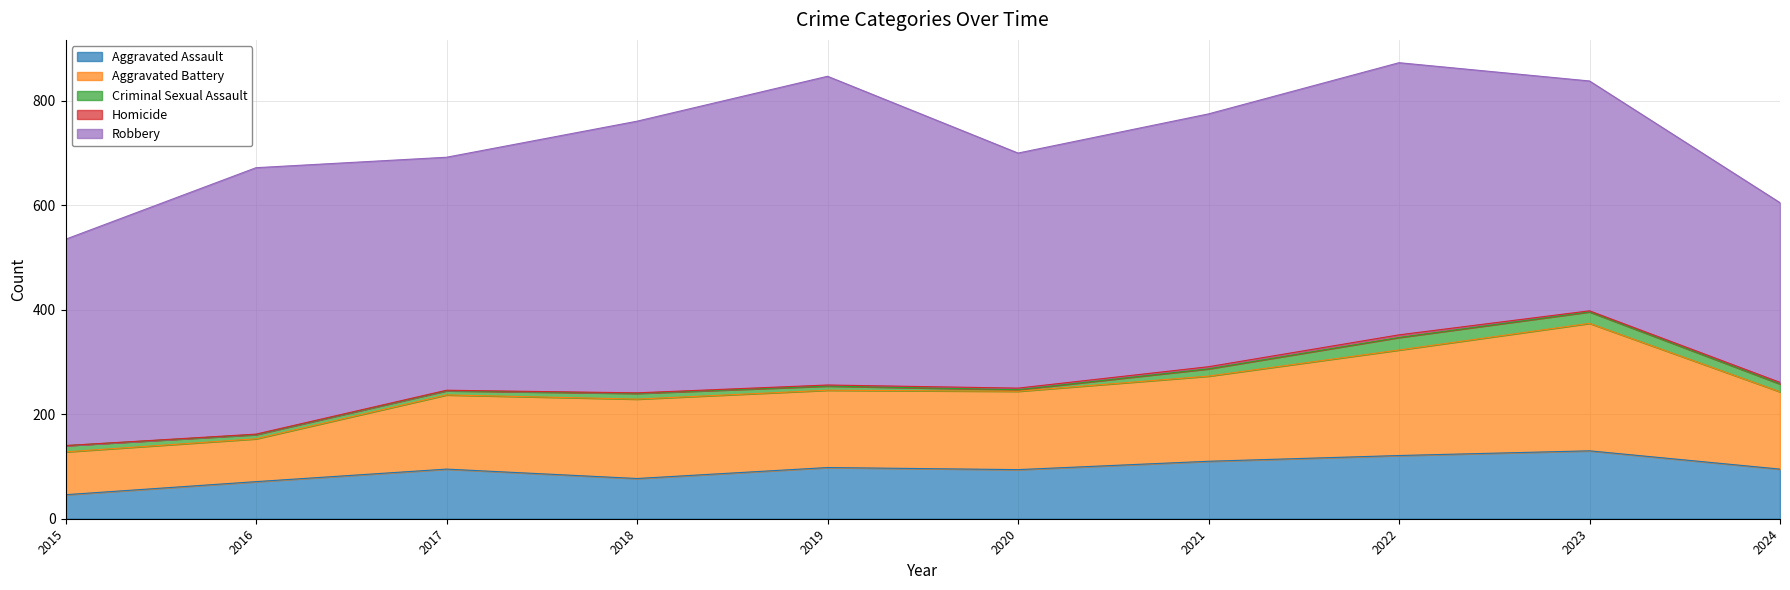

List the series in order of their peak value, lowest first.

Homicide, Criminal Sexual Assault, Aggravated Assault, Aggravated Battery, Robbery